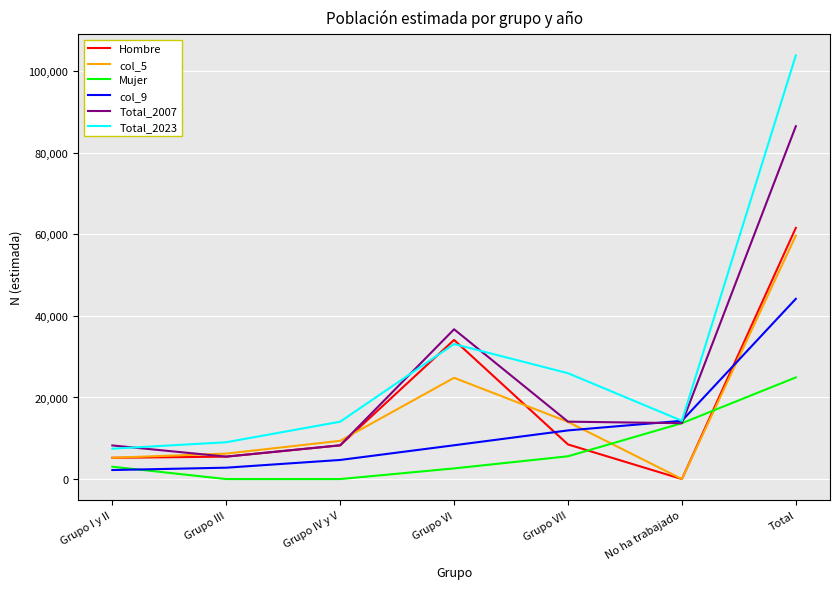

How many interior local peaks does the Total_2023 series have?

1